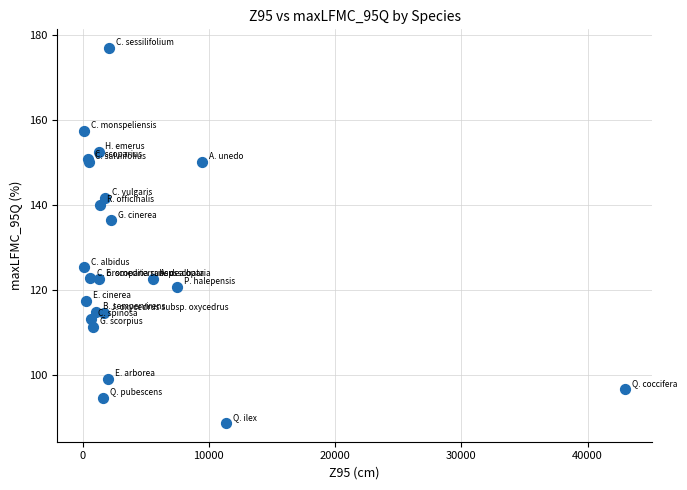

What Y value in the scatter plot is closest to 132?

136.4